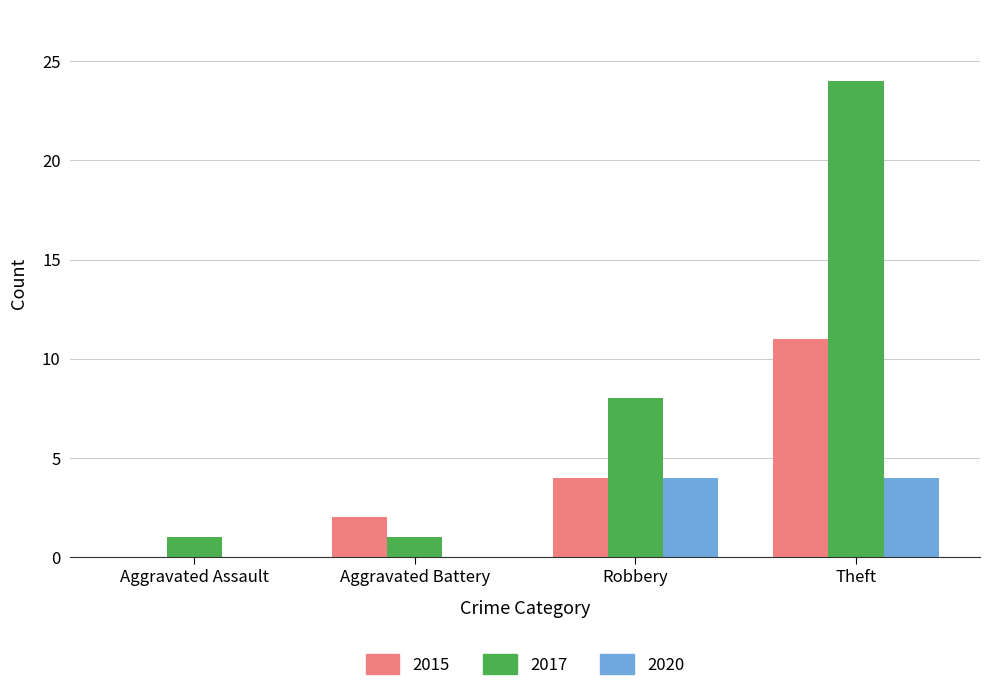

What is the maximum value shown in the chart?

24